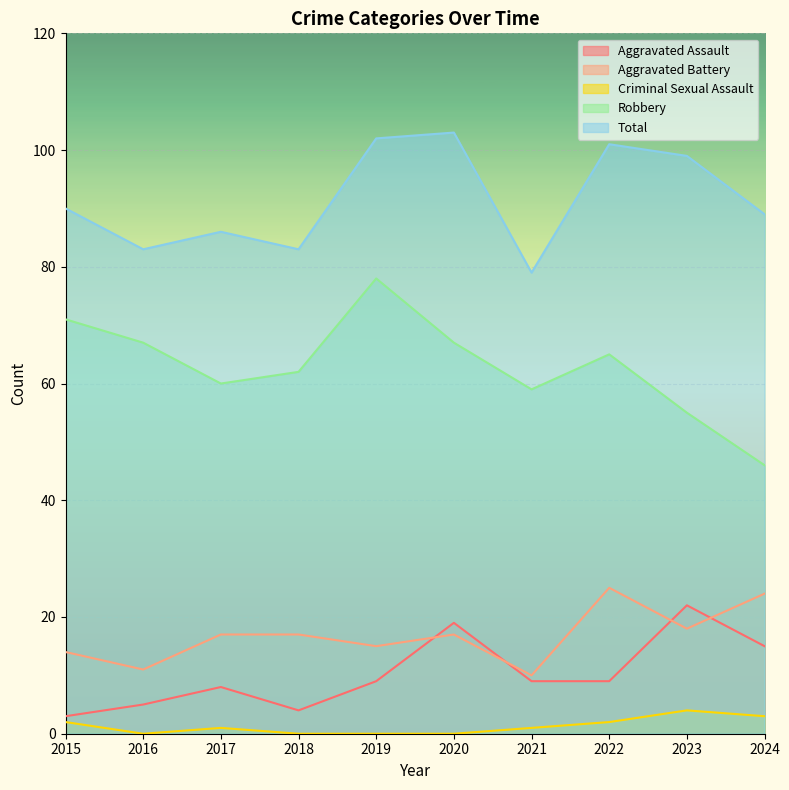

At which category does Robbery reach its first local peak?

2019